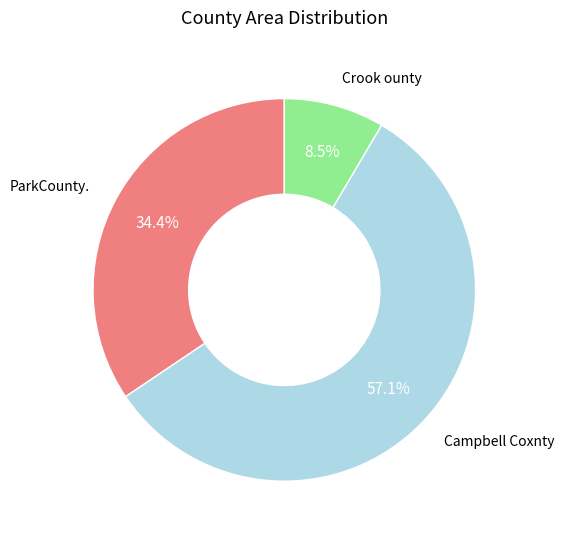

How many segments does this pie chart have?

3